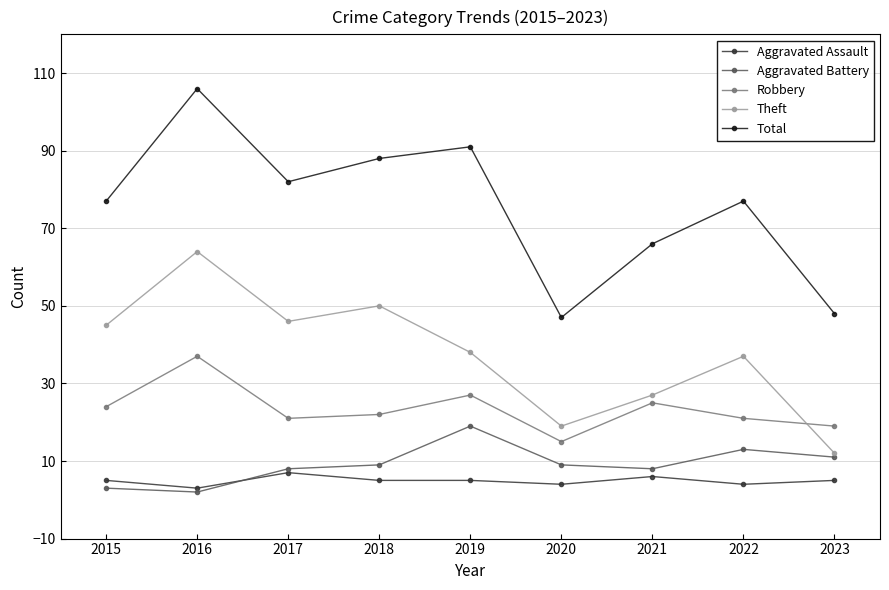

What is the total value across all series at 2015?

154